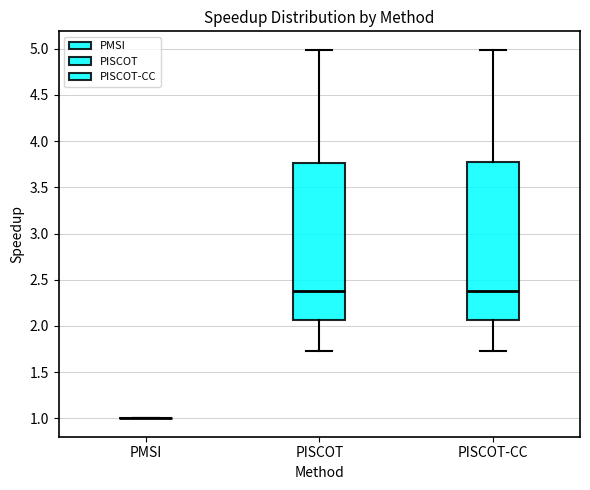

Reading left to right, read every box against the y-axis: the position of its median line, the range the box covers, and the ends of its whiskers. The values are not printed on the chart, so give them approximately, as read against the axis.

PMSI: box collapsed to a line at 1.00, whiskers 1.00 to 1.00
PISCOT: median 2.40, box 2.05 to 3.75, whiskers 1.75 to 5.00
PISCOT-CC: median 2.40, box 2.05 to 3.75, whiskers 1.75 to 5.00